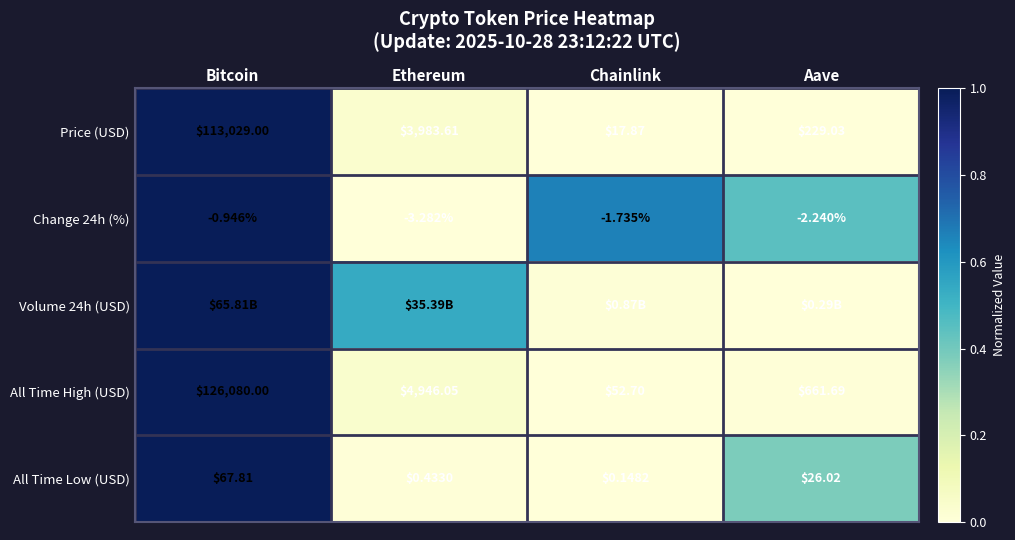

Which has a higher value, Ethereum or Bitcoin?

Bitcoin